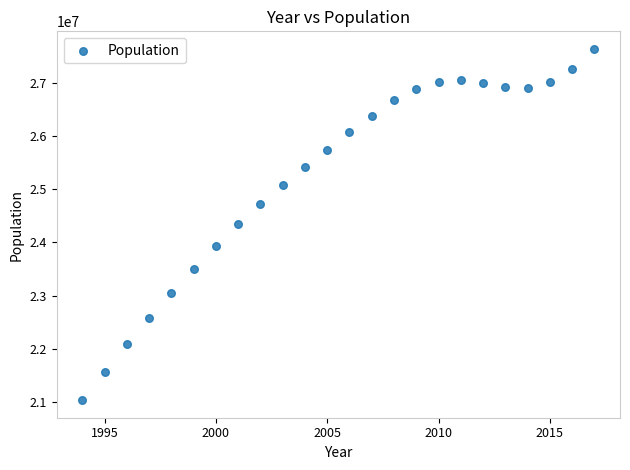

What is the range of X values (max minus min)?

23